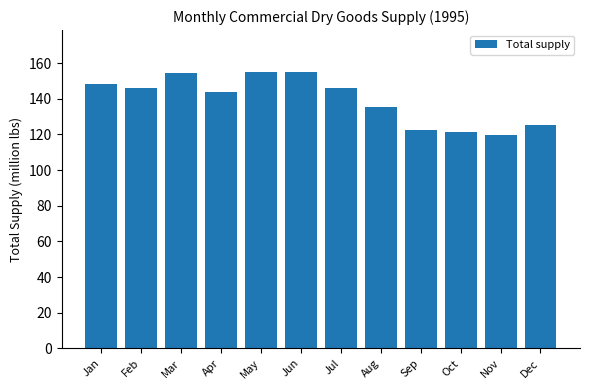

What is the maximum value shown in the chart?

155.2